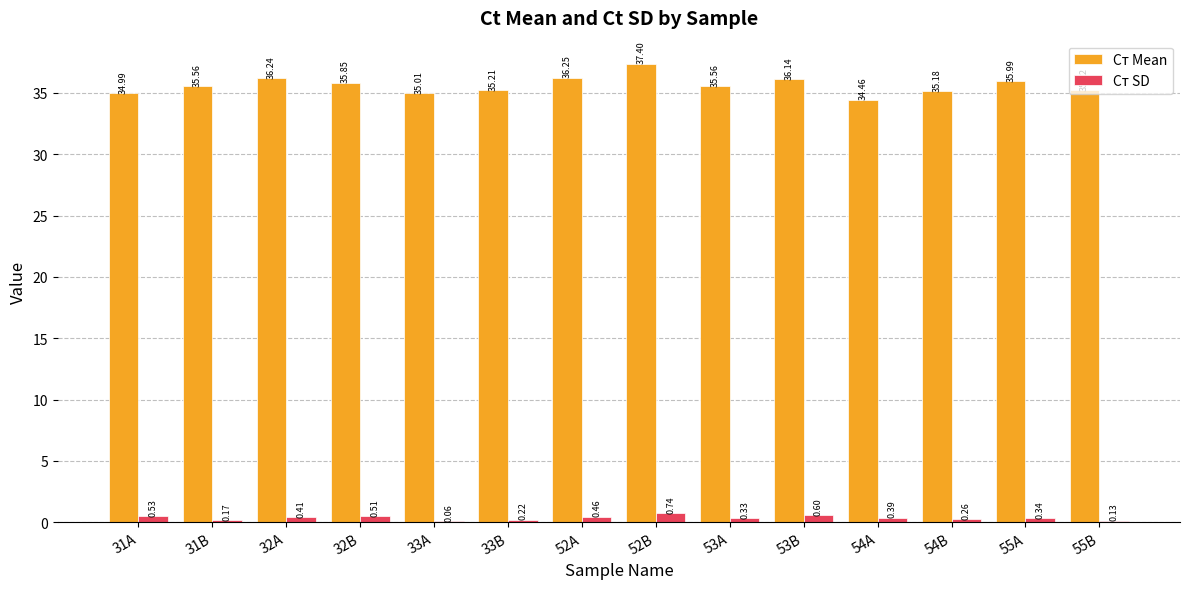

Which series changed the most between 33B and 54A?

Cт Mean